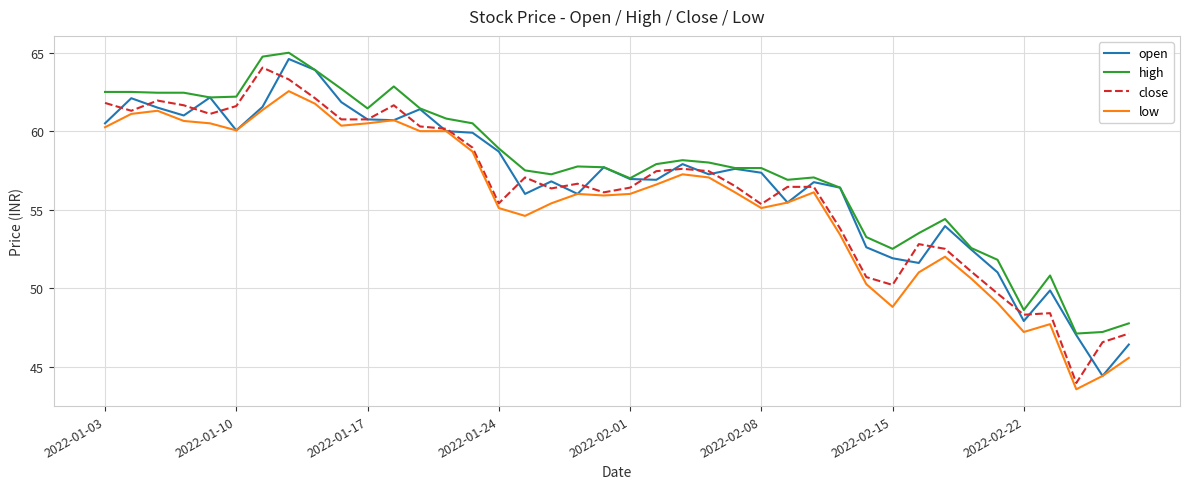

What is the lowest value of the close series?

44.0